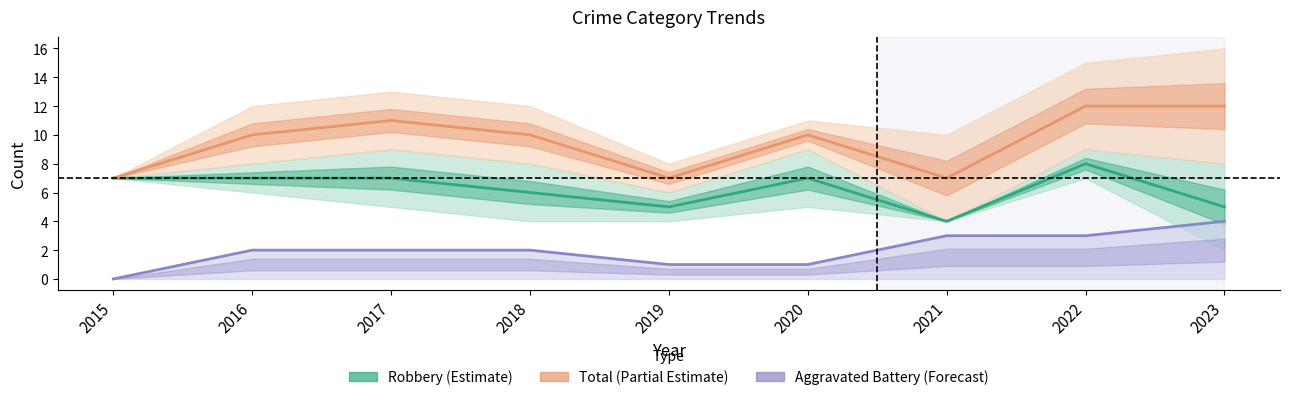

What is the sum of the Aggravated Battery values at 2019 and 2022?

4